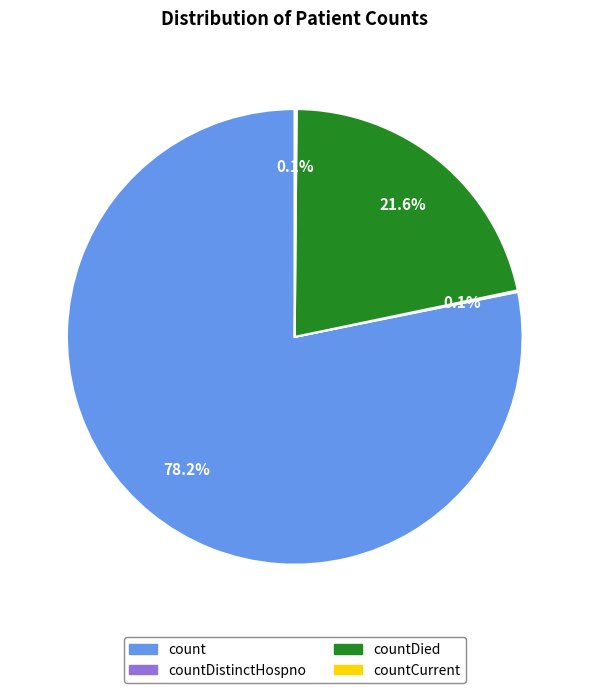

Does any single category account for the majority?

Yes